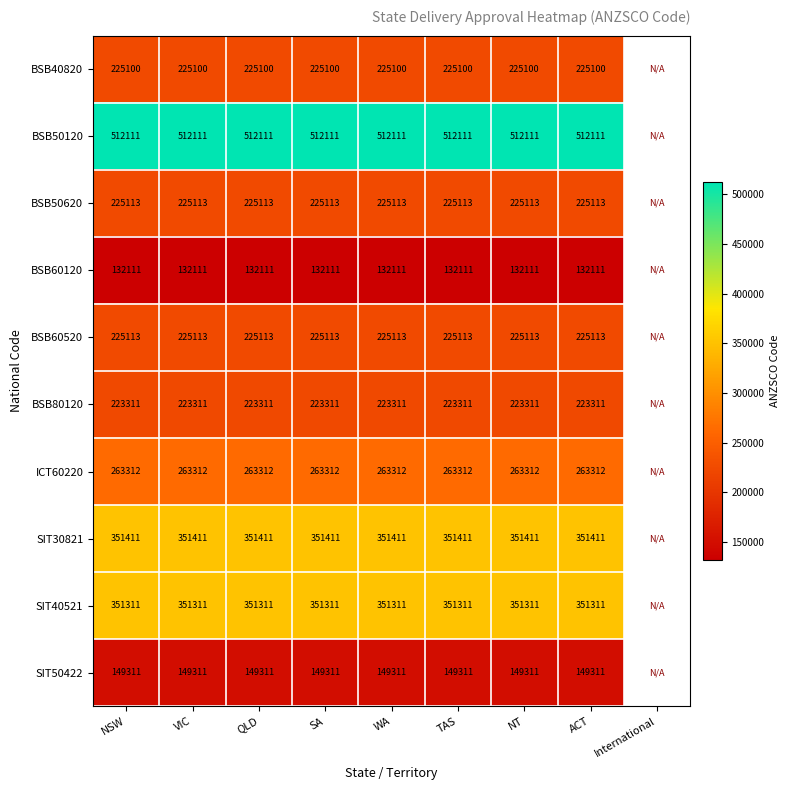

At which category does the chart reach its peak across all series?

NSW